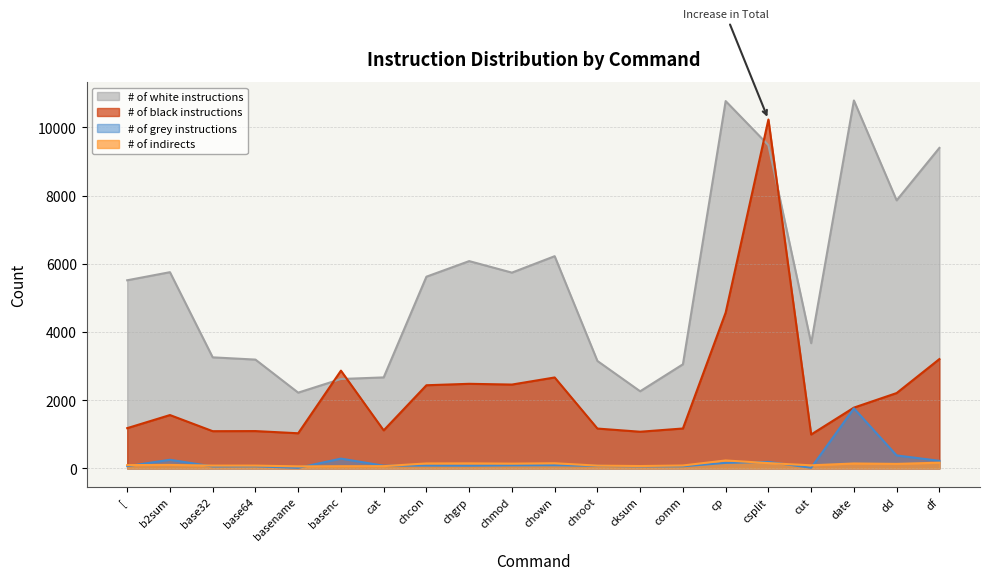

At how many categories does at least one series exceed 5858?

7